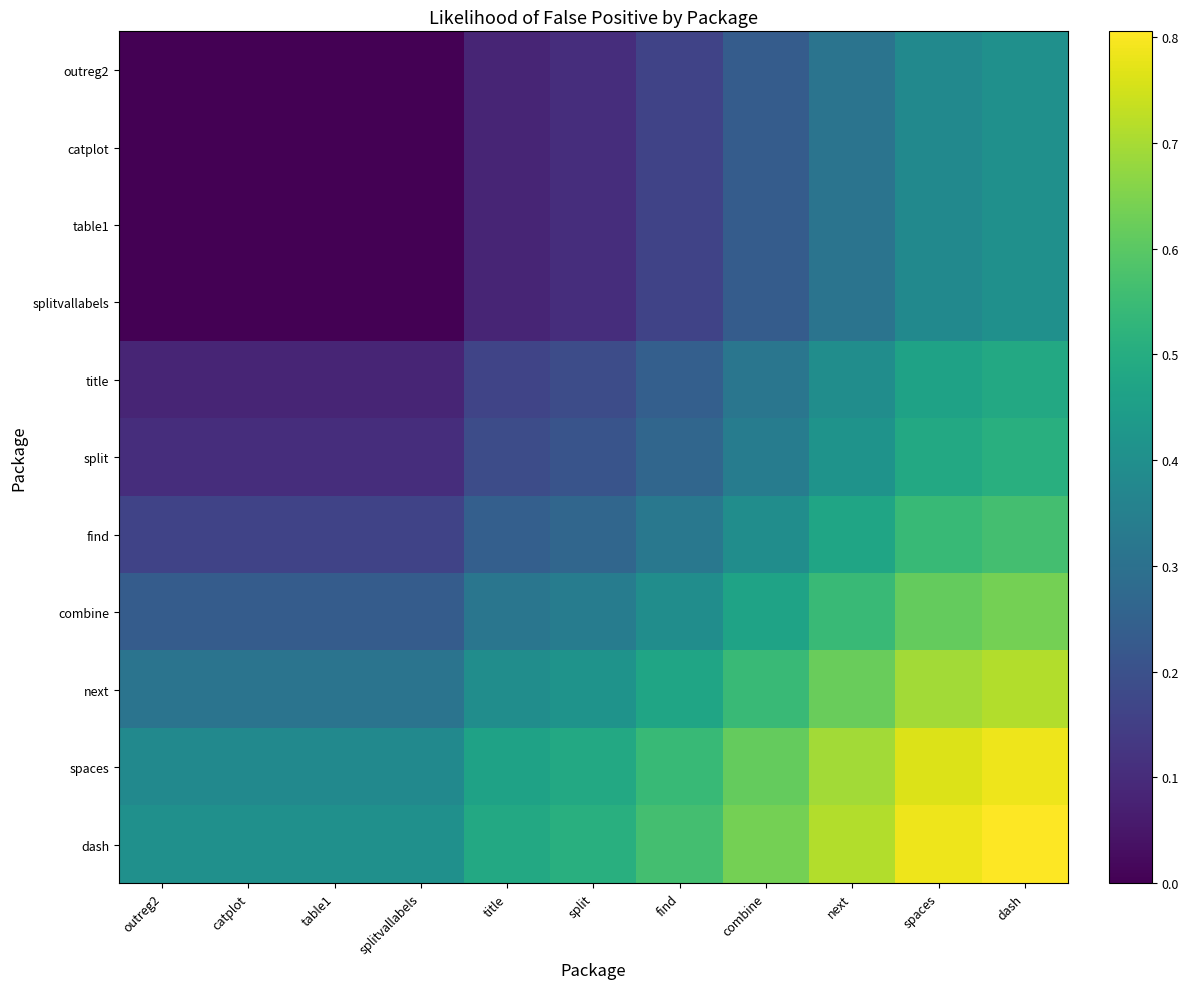

Between dash and outreg2, which is larger?

dash